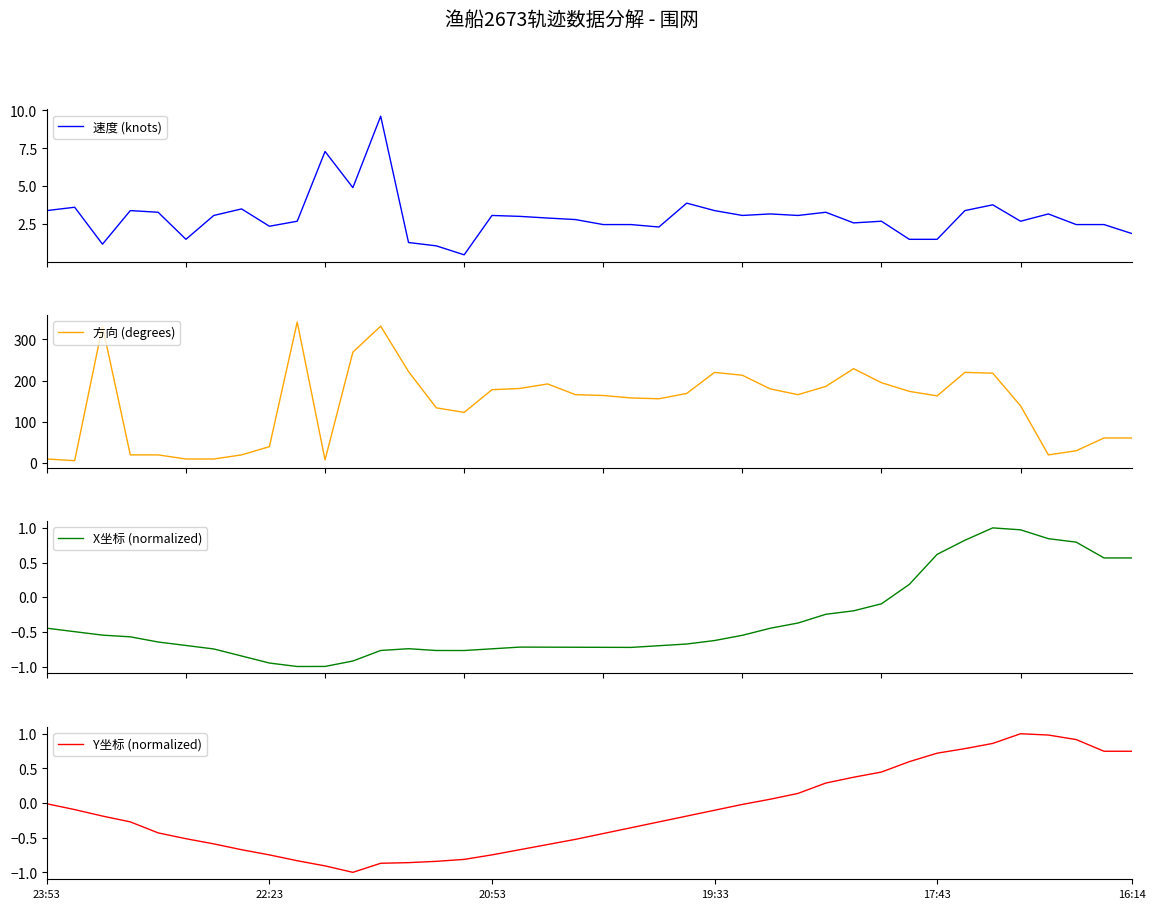

Which series has the widest spread of values?

方向 (degrees)